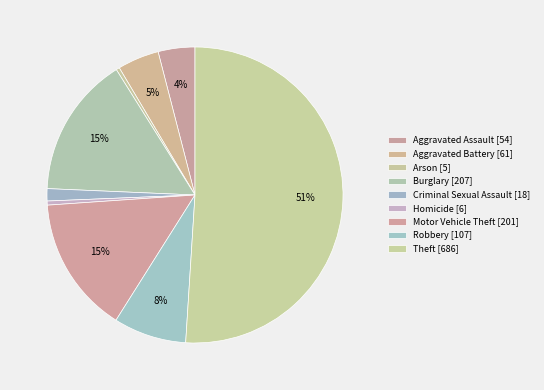

To the nearest percent, what is the combined percentage of Criminal Sexual Assault and Theft?

52%